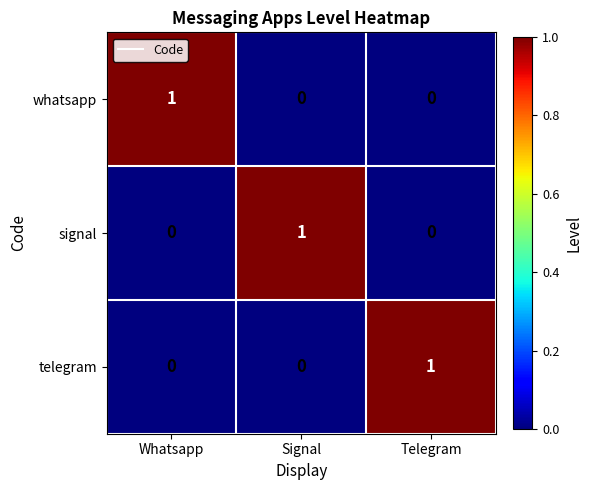

What is the spread (max minus min) of values at Signal?

1